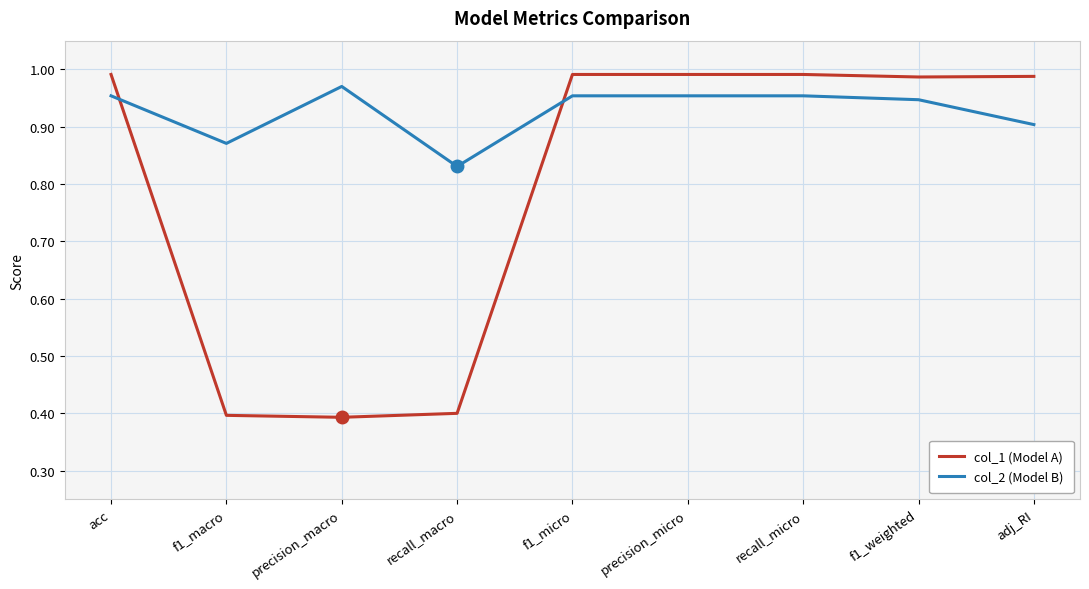

True or false: col_2 (Model B) has a value of 0.9 at f1_macro.

True